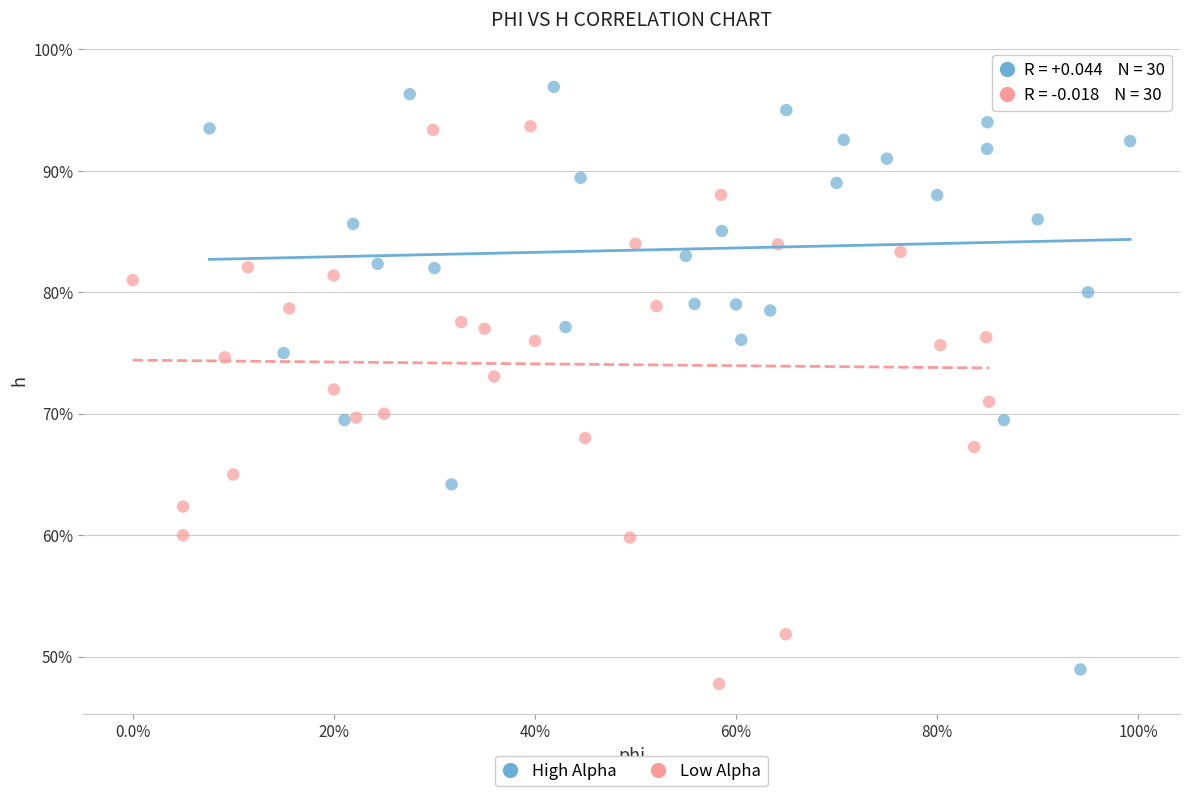

What are all the series names shown in the legend?

High Alpha, Low Alpha